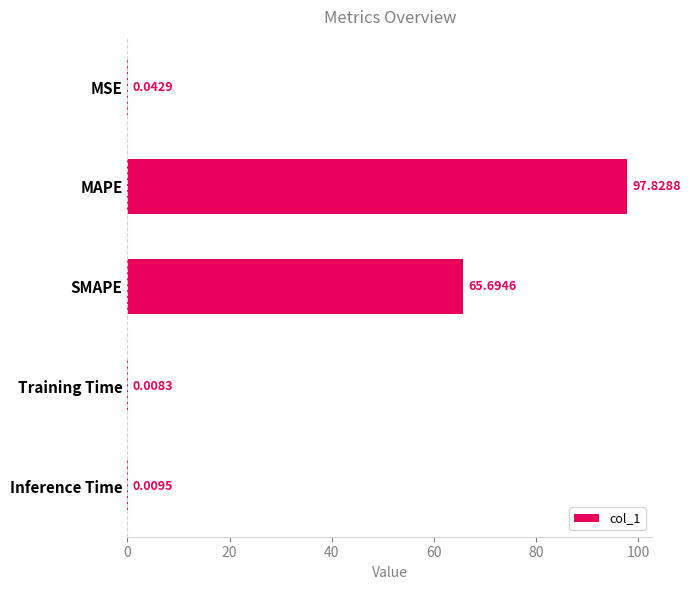

At which category does the chart reach its peak across all series?

MAPE